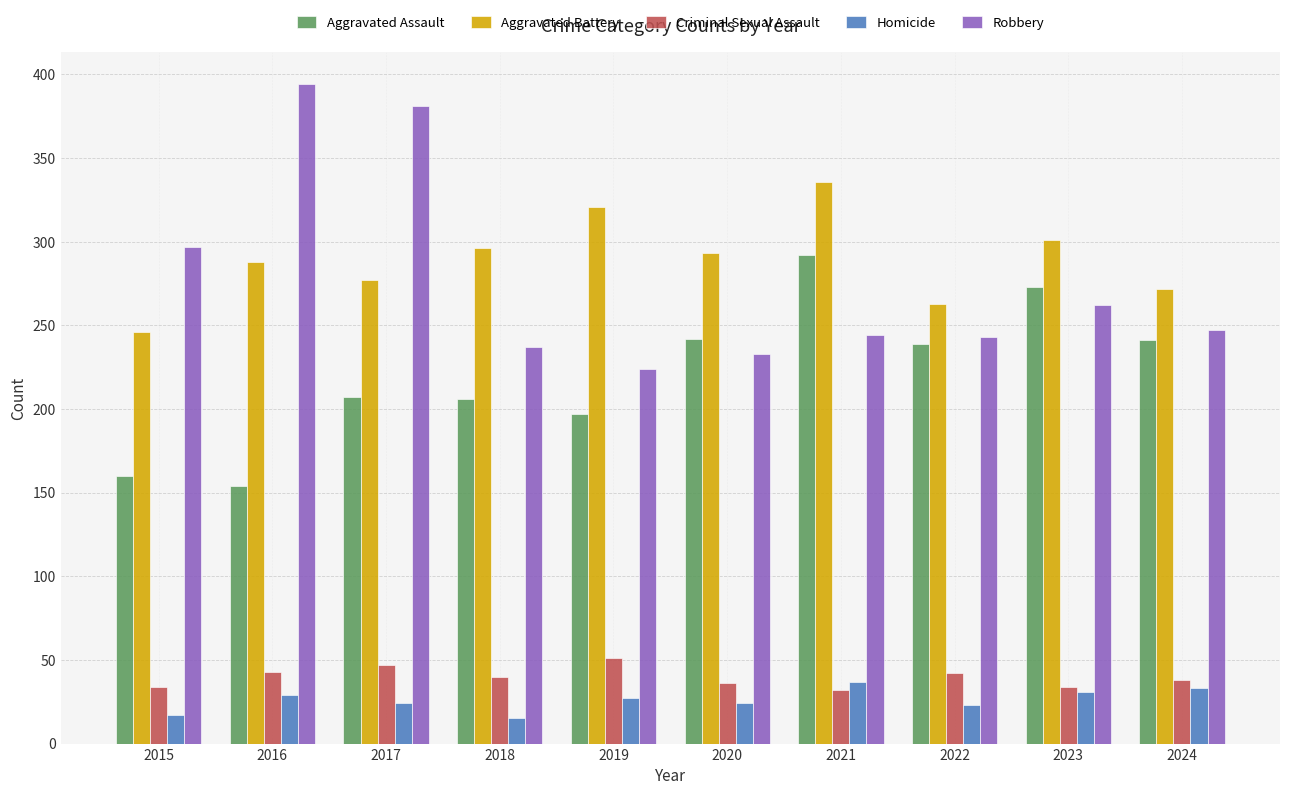

What is the value of the Criminal Sexual Assault bar at the 8th from the left?

42